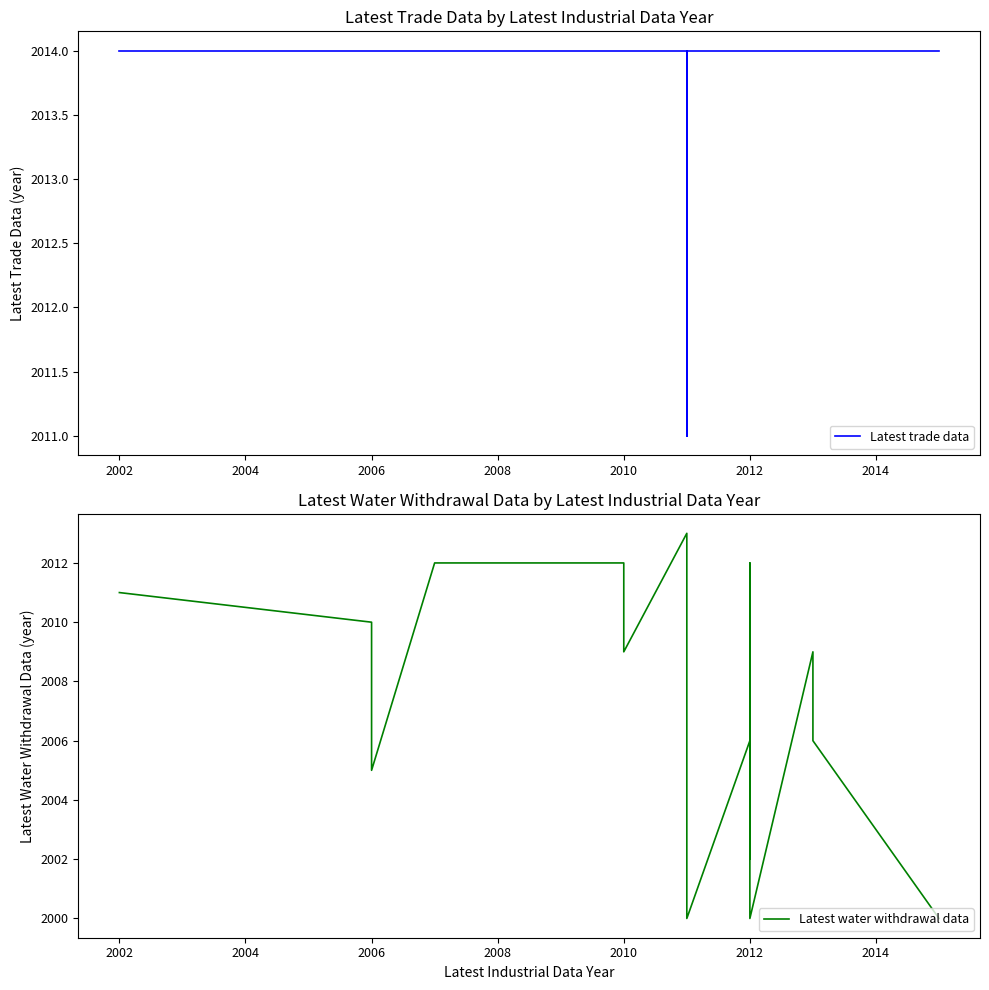

The Latest water withdrawal data series shows 1106 at 2002. True or false?

False